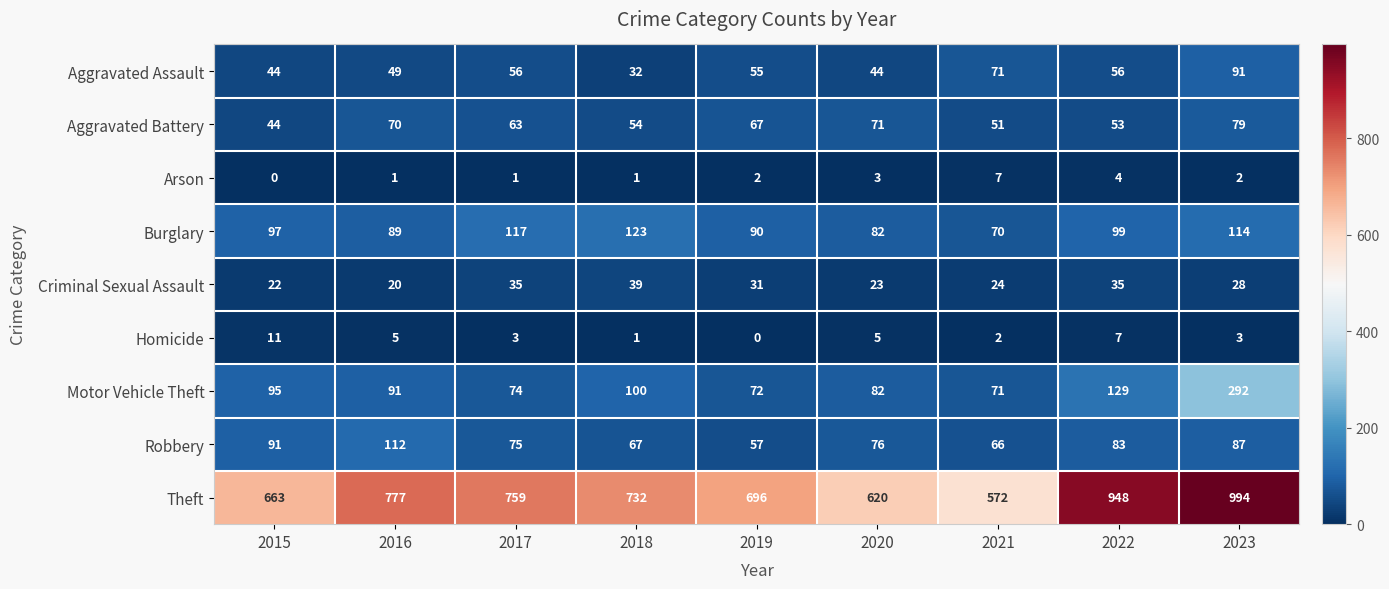

List the series in order of their peak value, highest first.

Theft, Motor Vehicle Theft, Burglary, Robbery, Aggravated Assault, Aggravated Battery, Criminal Sexual Assault, Homicide, Arson